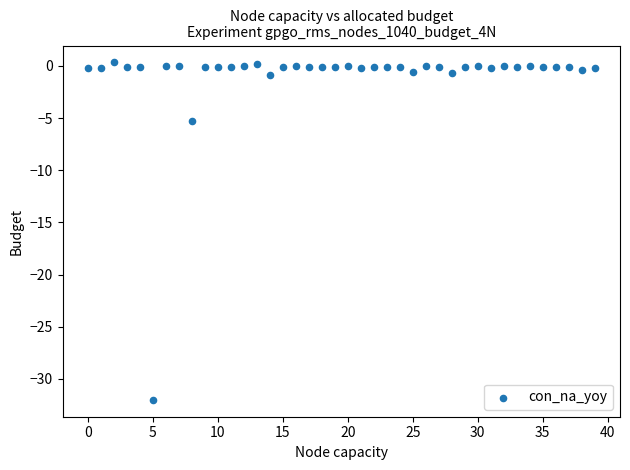

What is the range of Y values (max minus min)?

32.4